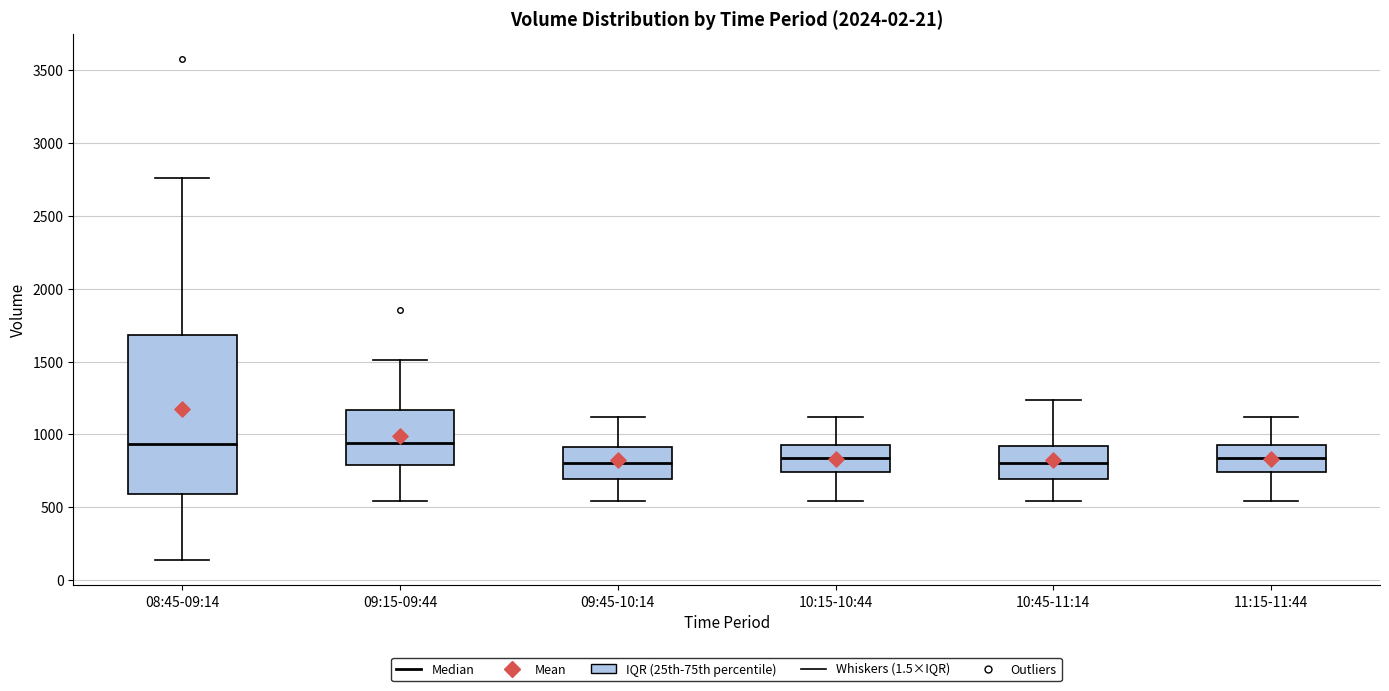

Where is the lower edge of the box for 11:15-11:44 on the y-axis? The values are not printed on the chart, so give them approximately, as read against the axis.

750